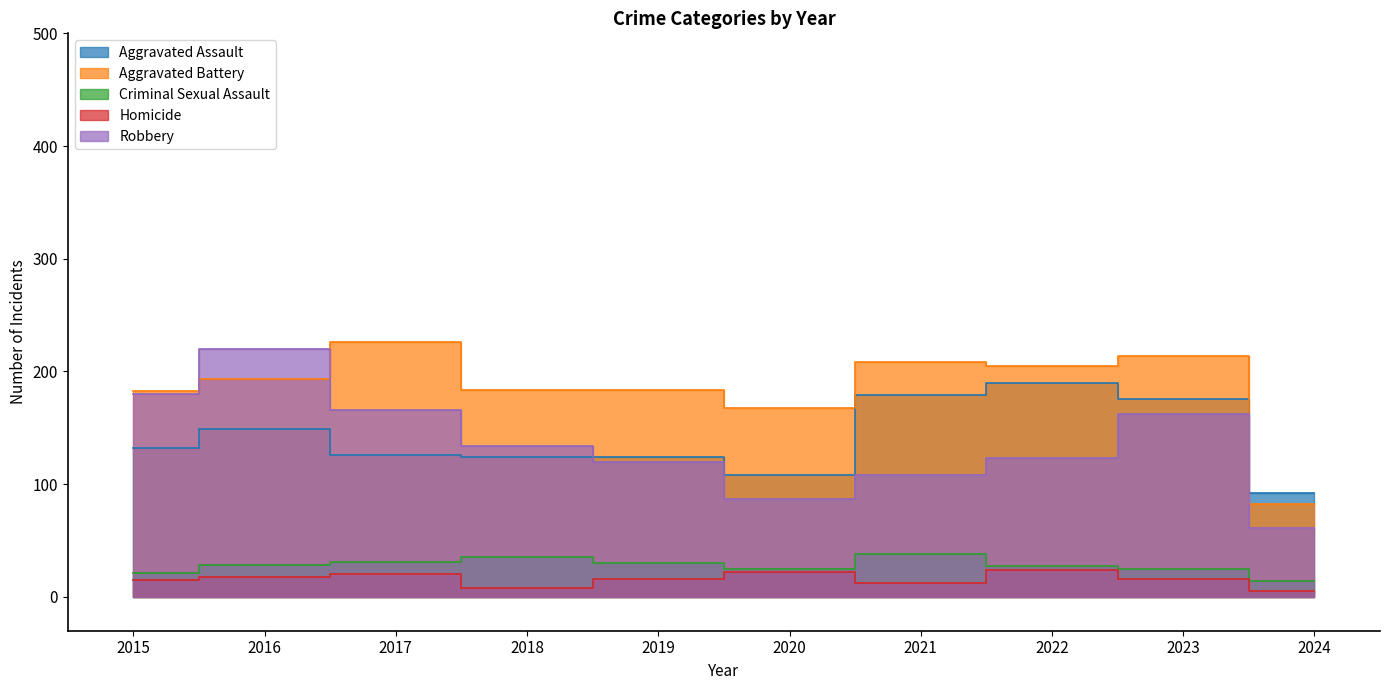

What is the value of the Homicide point at the 4th from the left?

8